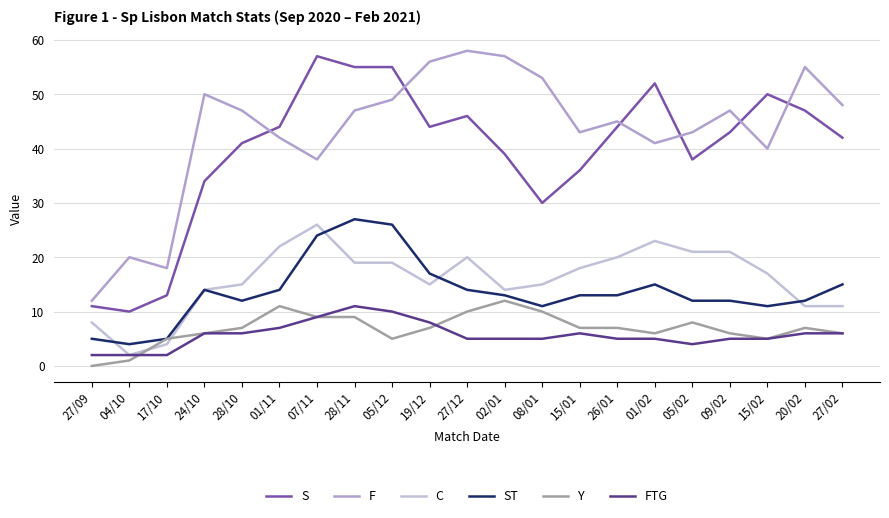

Where is Y nearest to the value 6?

24/10